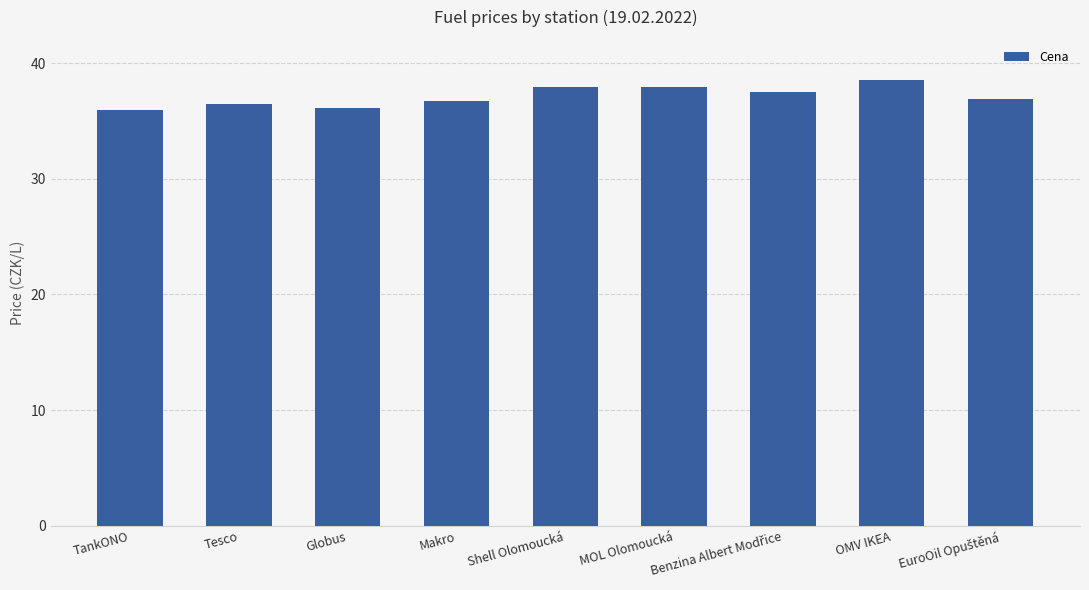

Is it true that the value at OMV IKEA is 38.5?

True